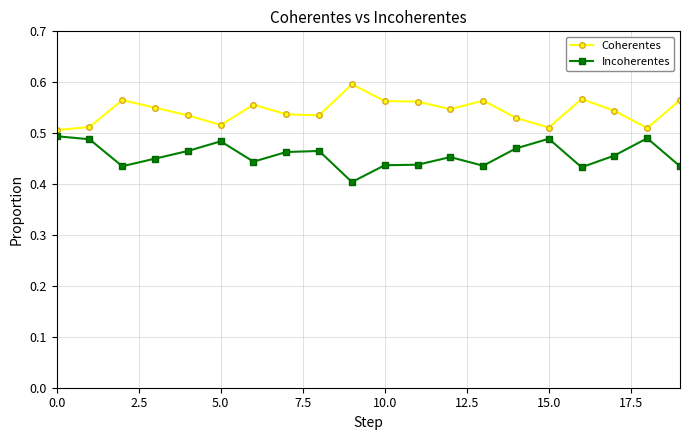

Count the number of data series in this chart.

2